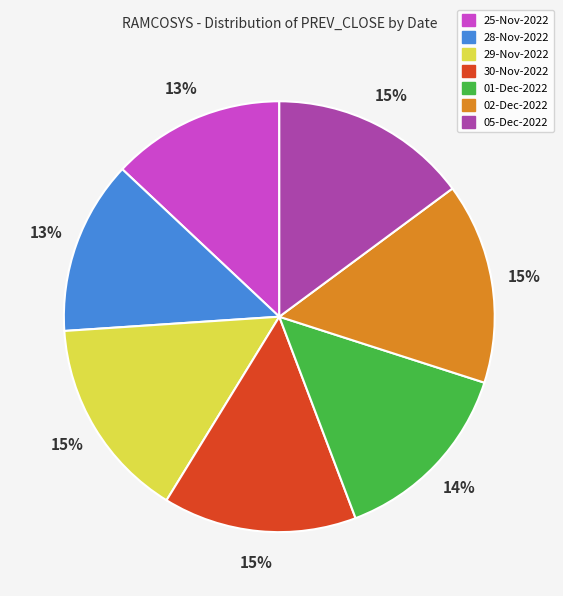

To the nearest percent, what is the average slice percentage?

14%